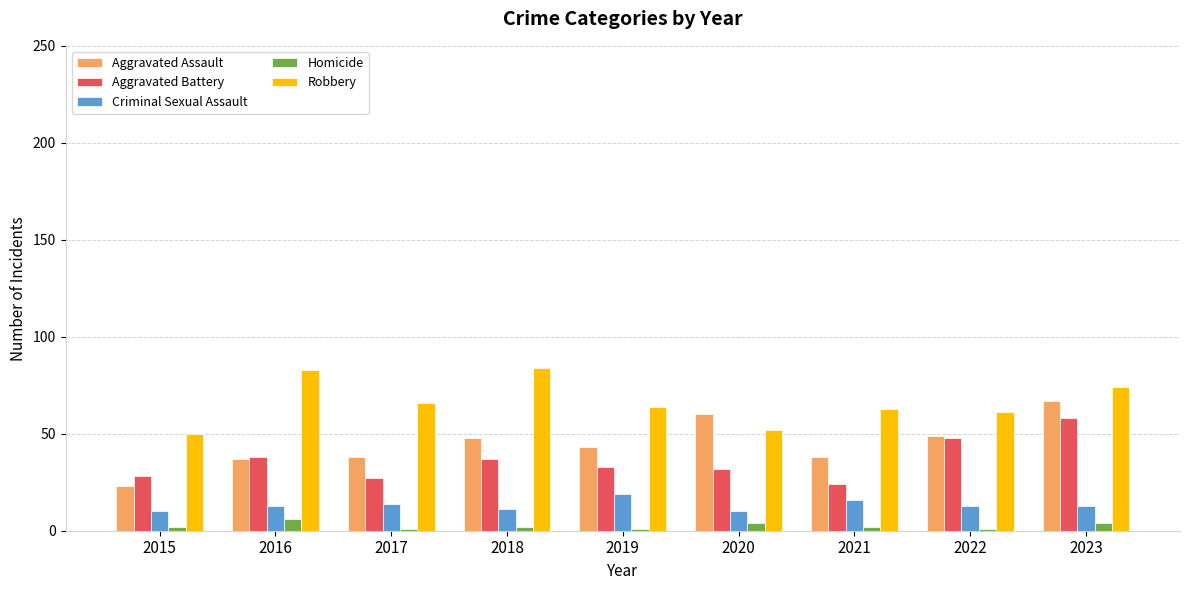

True or false: Aggravated Battery has a value of 37 at 2018.

True